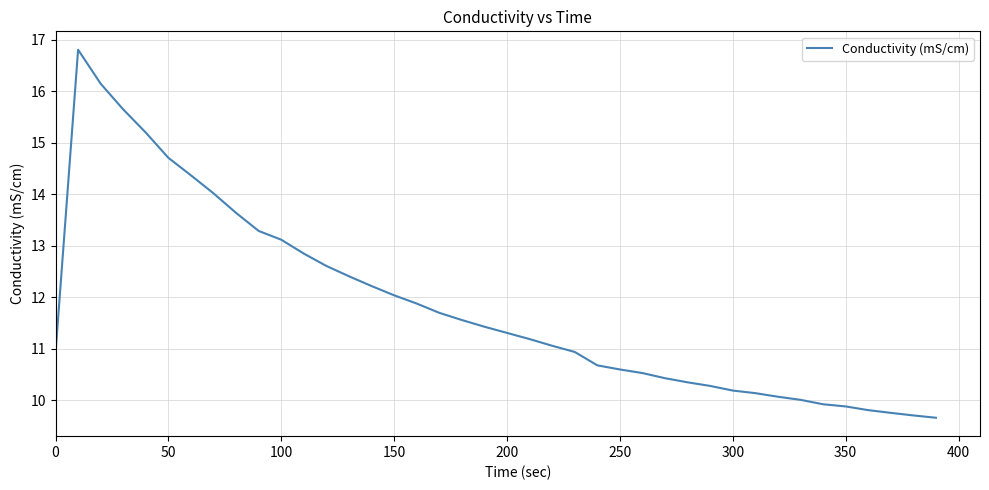

What is the minimum value shown in the chart?

9.7